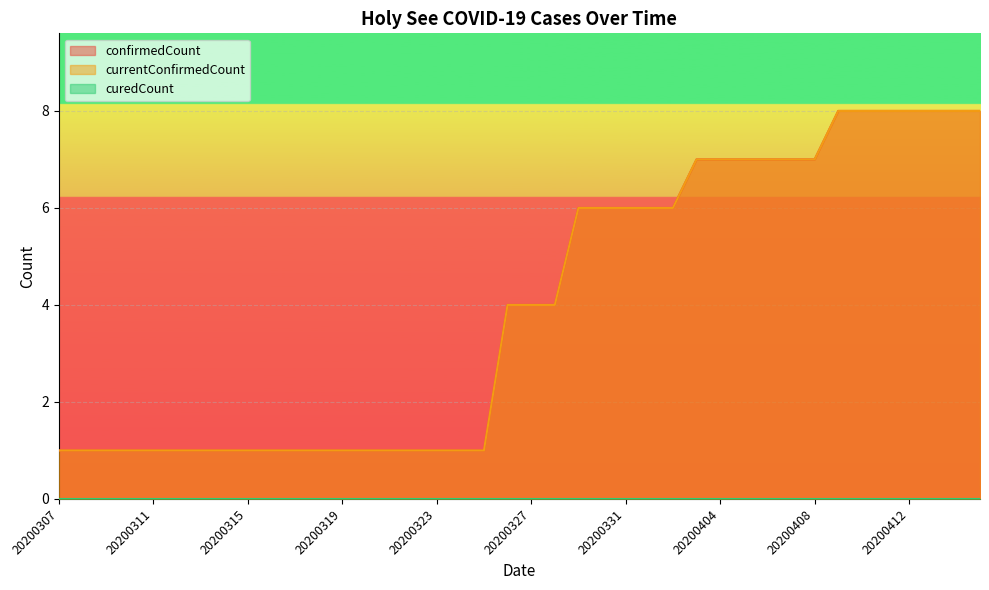

The currentConfirmedCount series shows 0 at 20200317. True or false?

False